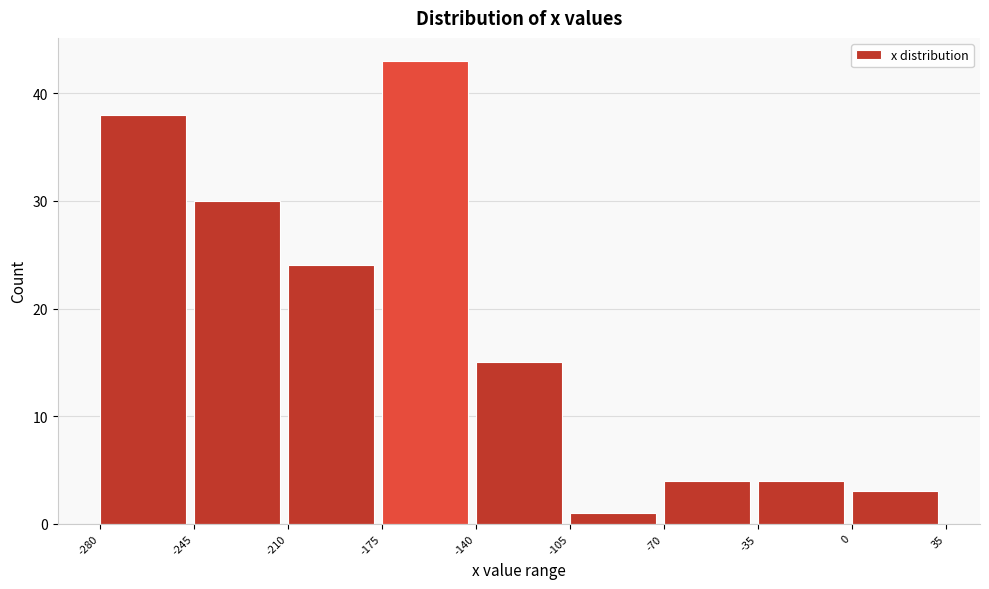

Reading left to right, transcribe this chart: for each bar, give the range it covers on the x-axis and its height. The values are not printed on the chart, so give them approximately, as read against the axis.

-280 to -245: 38
-245 to -210: 30
-210 to -175: 24
-175 to -140: 43
-140 to -105: 15
-105 to -70: 1
-70 to -35: 4
-35 to 0: 4
0 to 35: 3